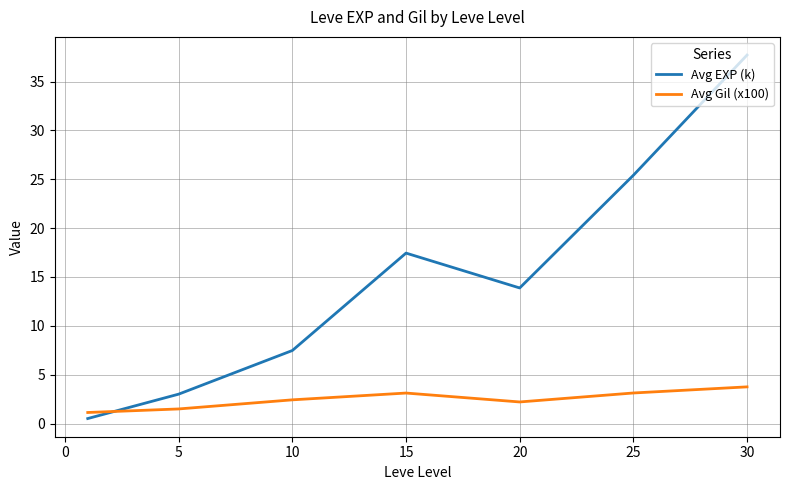

What is the difference between the second highest and second lowest values in the Avg EXP (k) series?

22.4